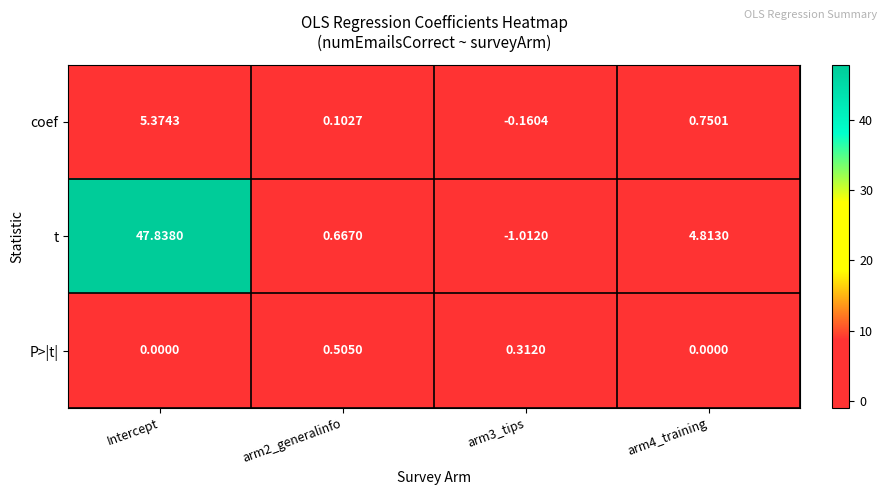

At arm4_training, list the series in order from smallest to largest.

P>|t|, coef, t